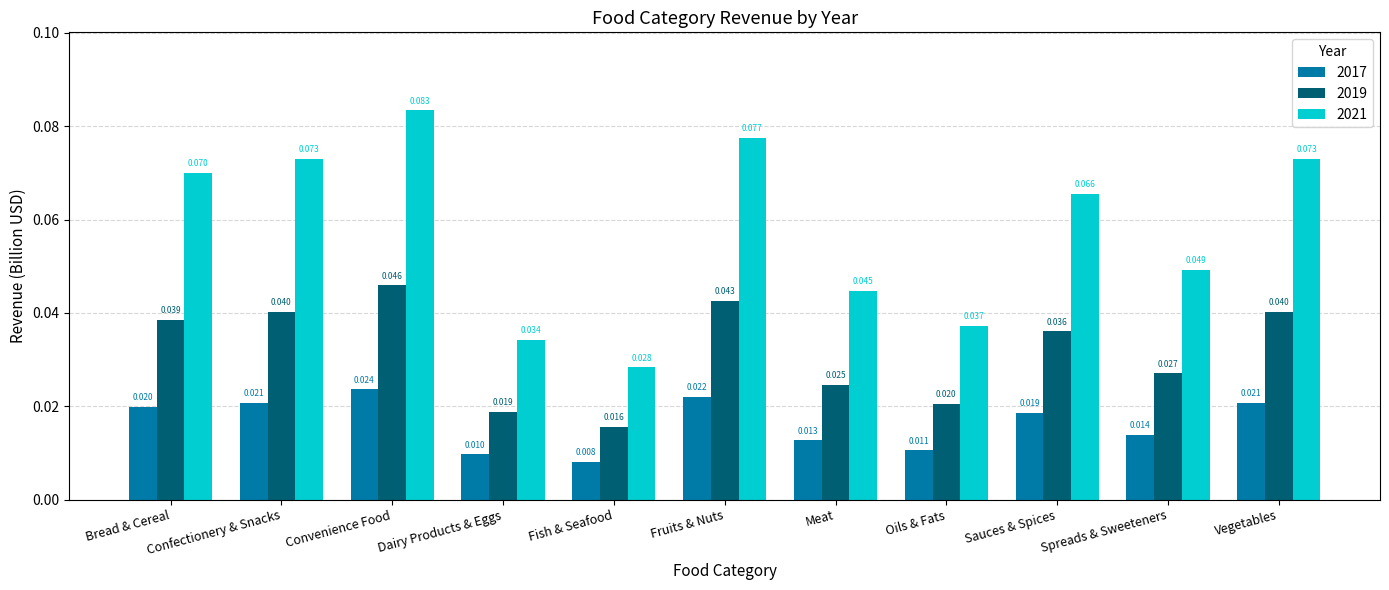

How many groups of bars are there?

11